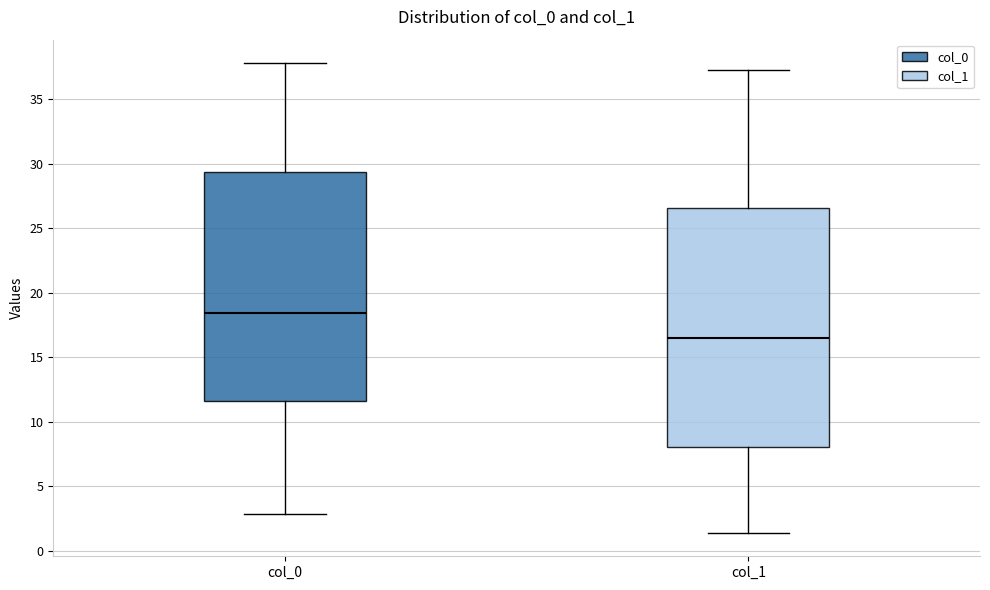

Reading left to right, read every box against the y-axis: the position of its median line, the range the box covers, and the ends of its whiskers. The values are not printed on the chart, so give them approximately, as read against the axis.

col_0: median 18.5, box 11.5 to 29.5, whiskers 3.0 to 38.0
col_1: median 16.5, box 8.0 to 26.5, whiskers 1.5 to 37.5